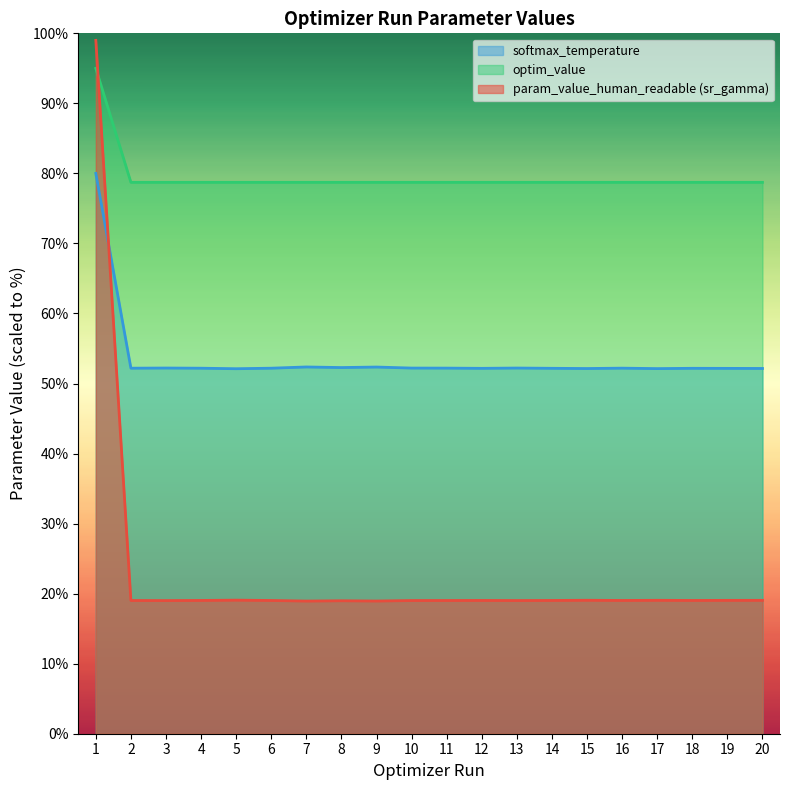

Which series has the largest total across all categories?

optim_value